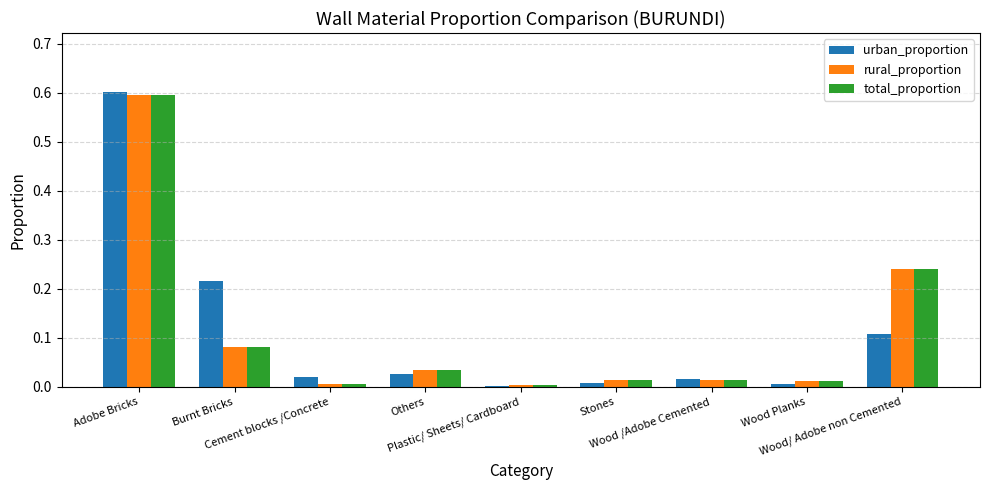

What is the sum of all urban_proportion values?

1.0